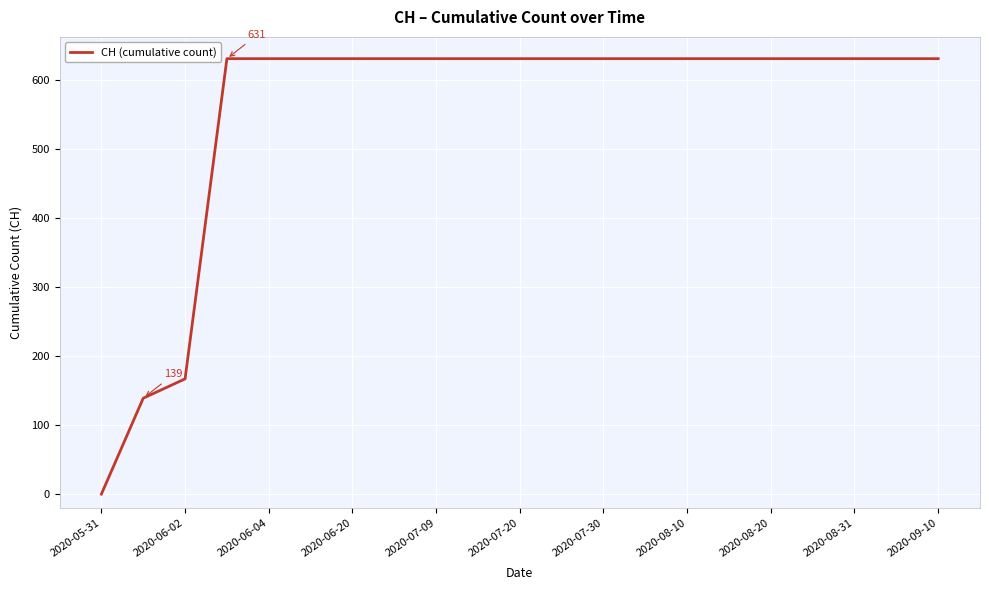

What is the maximum value shown in the chart?

631